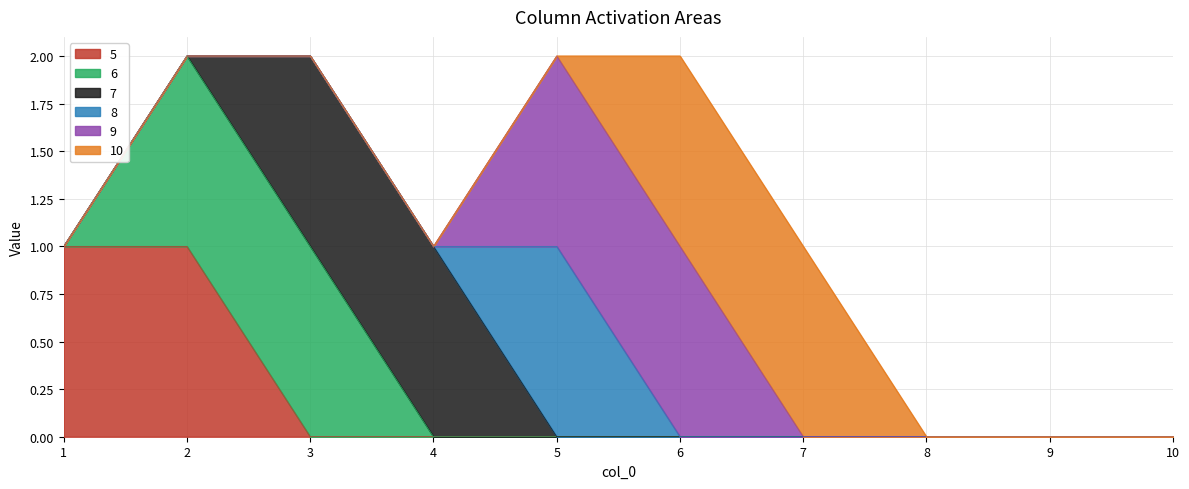

At how many categories does at least one series exceed 0?

7